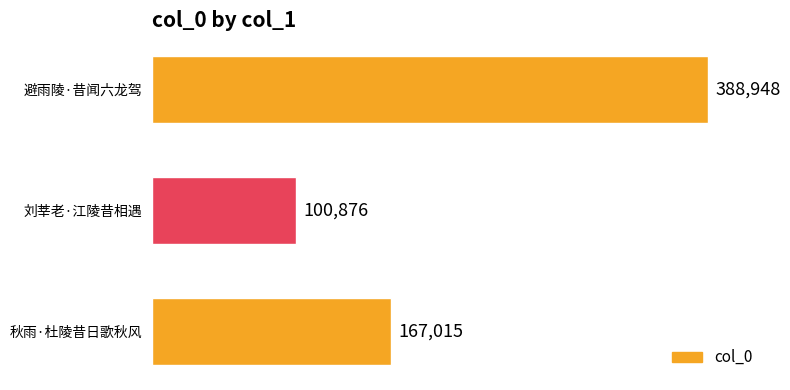

What is the ratio of the value at 刘莘老·江陵昔相遇 to the value at 避雨陵·昔闻六龙驾?

0.3